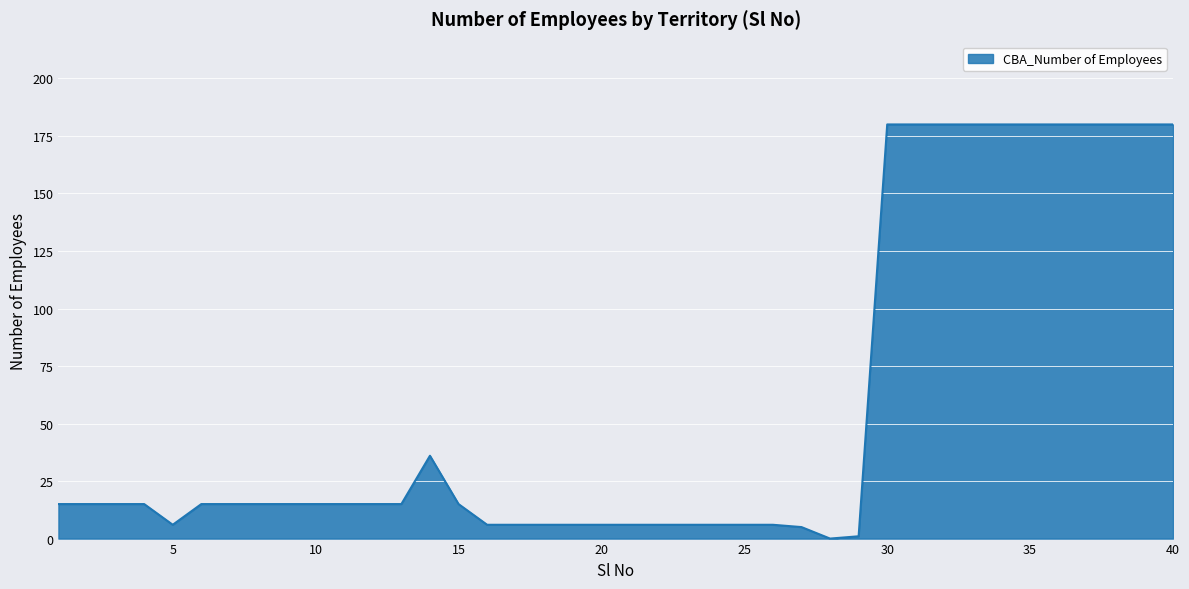

What is the greatest value displayed?

180